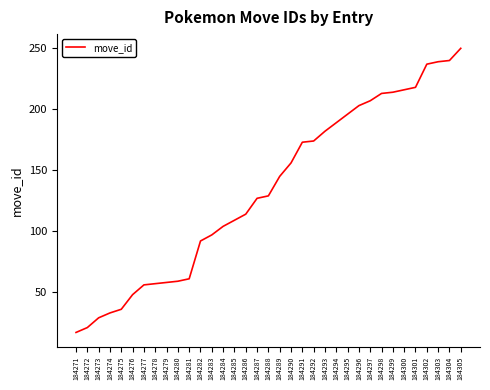

Which has a higher value, 184285 or 184283?

184285